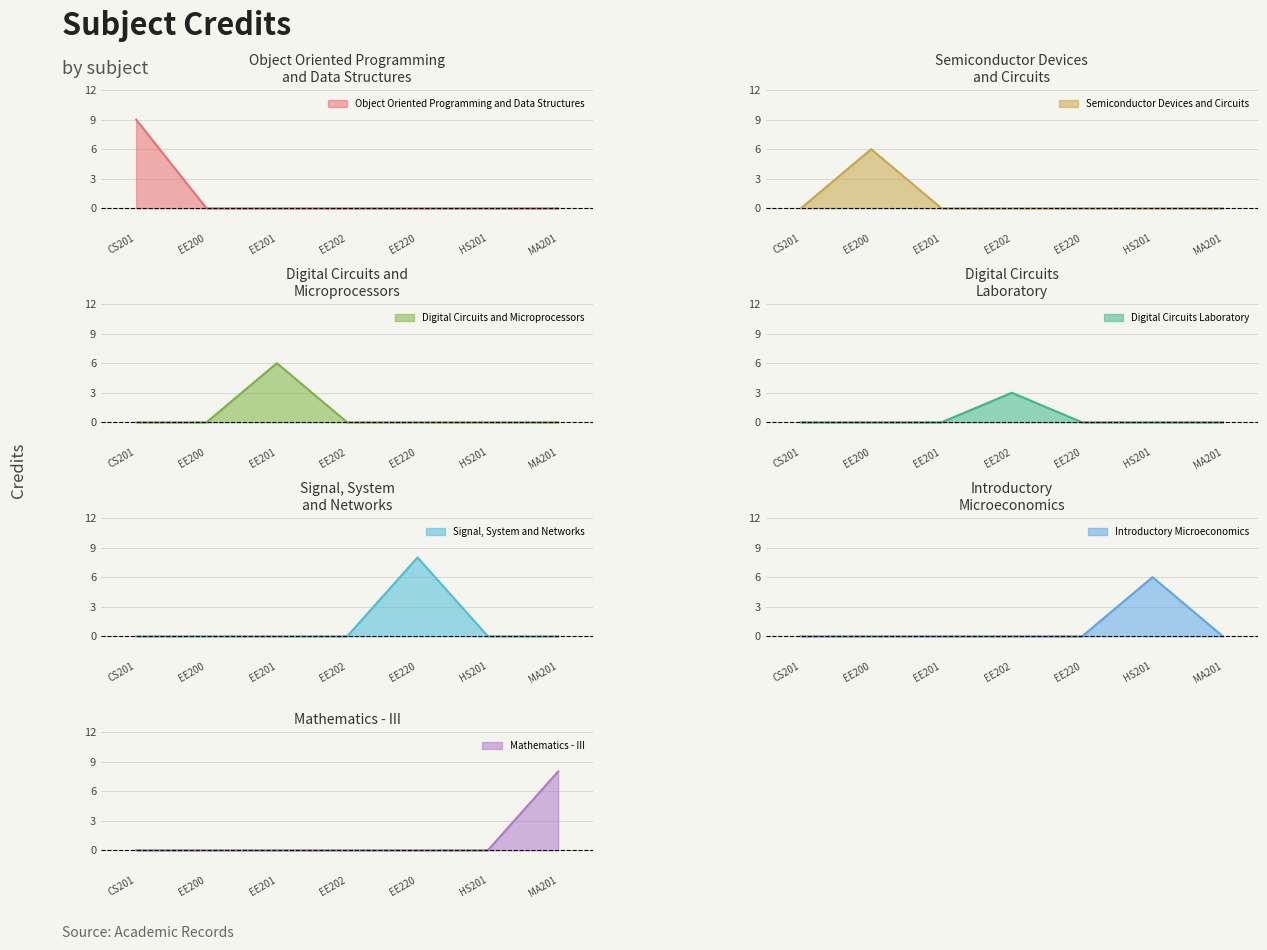

Where is the data nearest to the value 6?

EE200